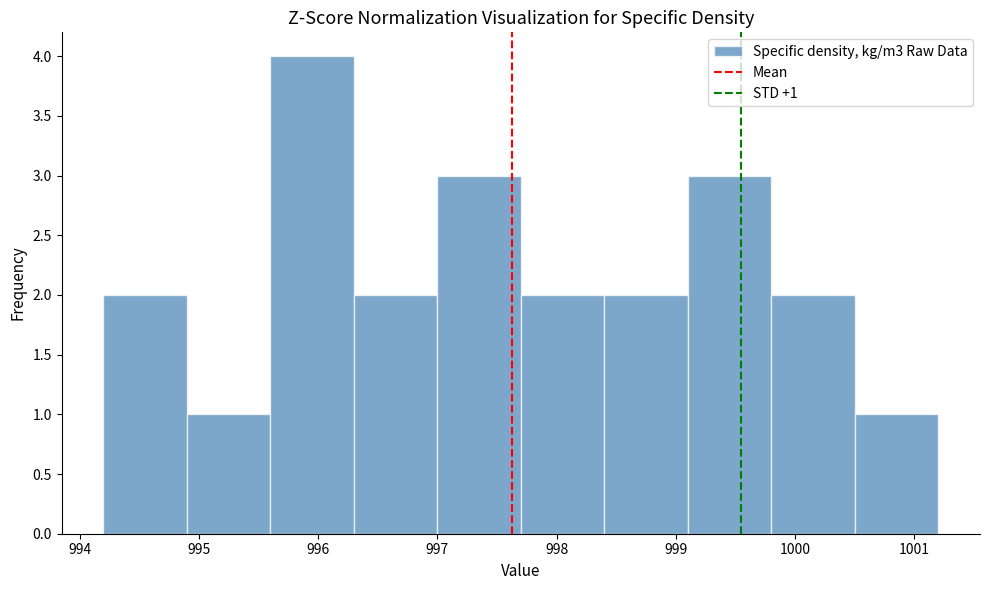

Which range on the x-axis has the tallest bar?

995.6 to 996.3